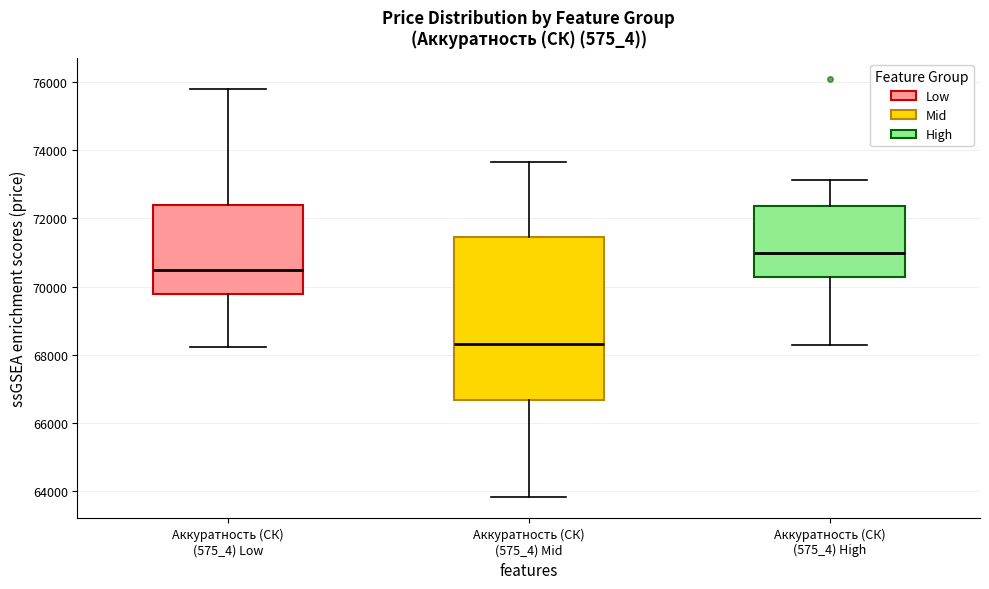

Reading left to right, transcribe this box plot: for each box, give where its median line is, the range the box spans, and where its two whiskers end, as read against the y-axis. The values are not printed on the chart, so give them approximately, as read against the axis.

Аккуратность (СК) (575_4) Low: median 70400, box 69800 to 72400, whiskers 68200 to 75800
Аккуратность (СК) (575_4) Mid: median 68400, box 66600 to 71400, whiskers 63800 to 73600
Аккуратность (СК) (575_4) High: median 71000, box 70200 to 72400, whiskers 68200 to 73200